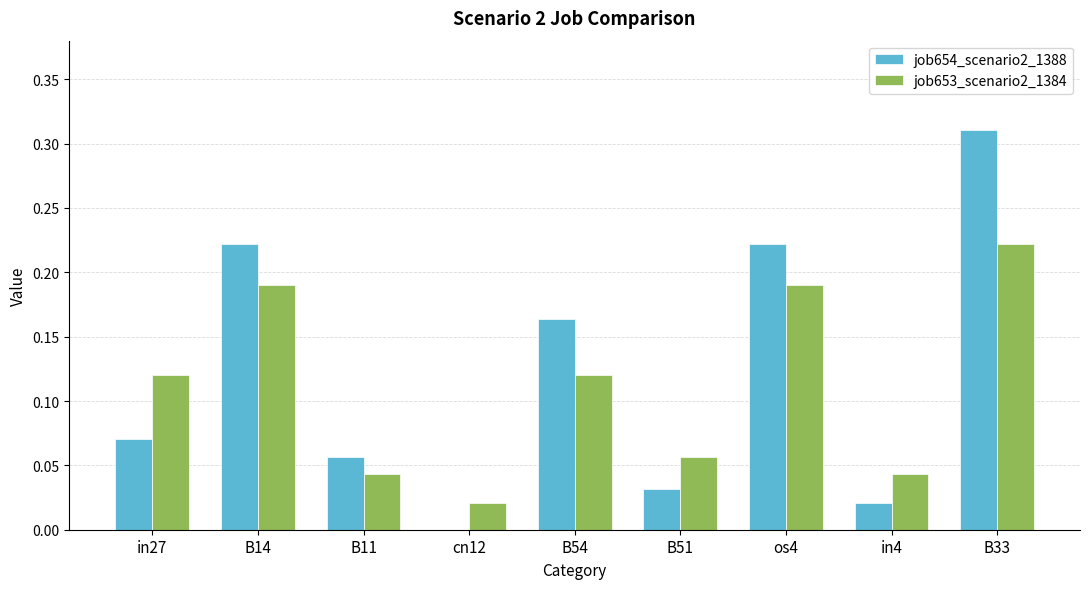

The job653_scenario2_1384 series shows 0.2 at in27. True or false?

False